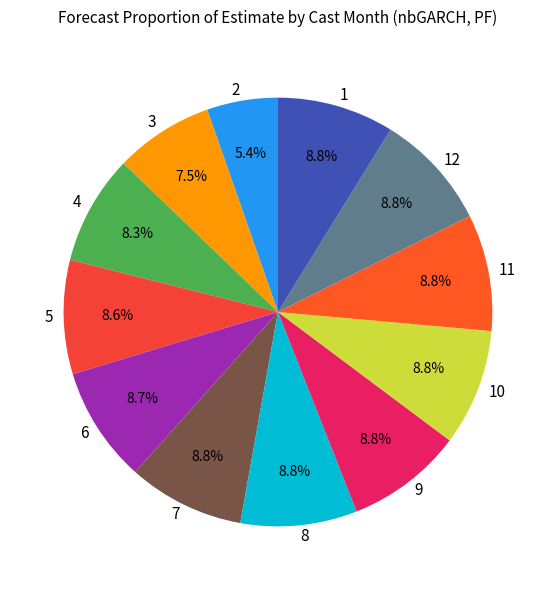

Is 4 the majority of the pie?

No